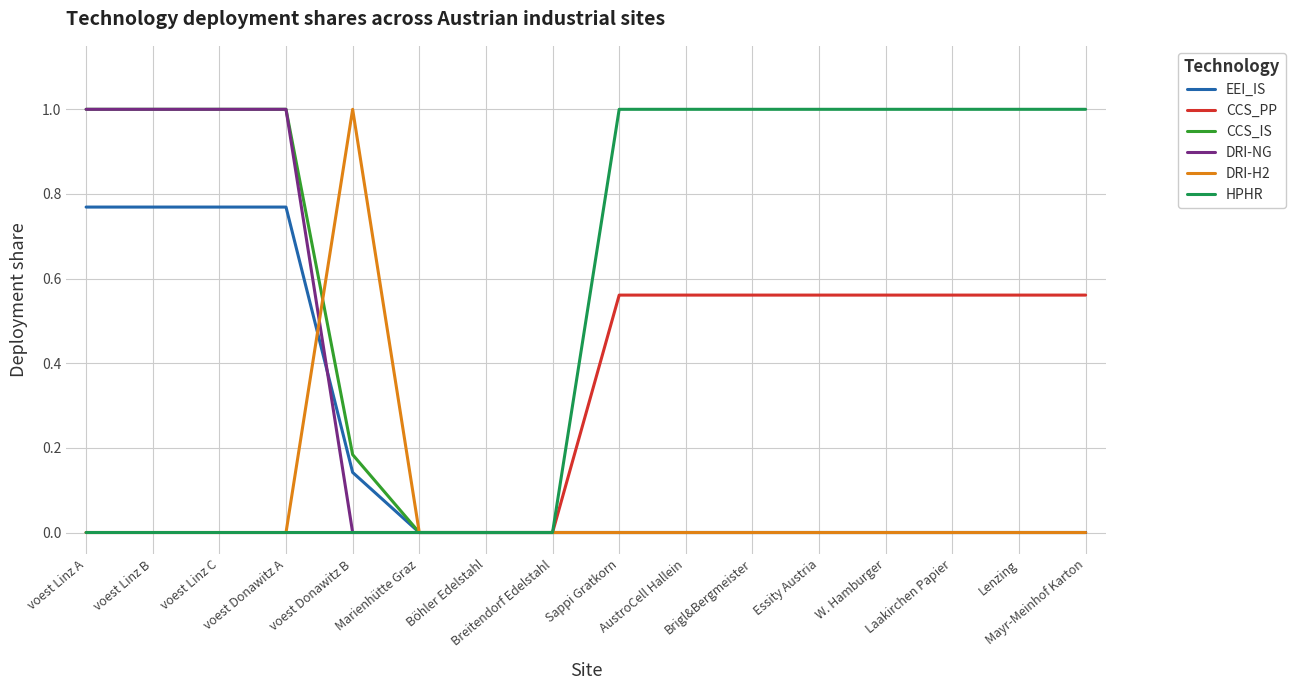

How many lines are shown in the chart?

6